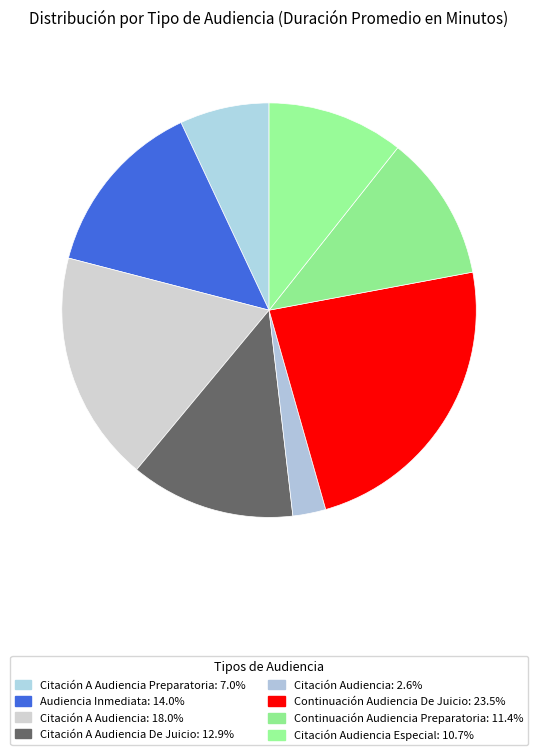

Does any single category account for the majority?

No